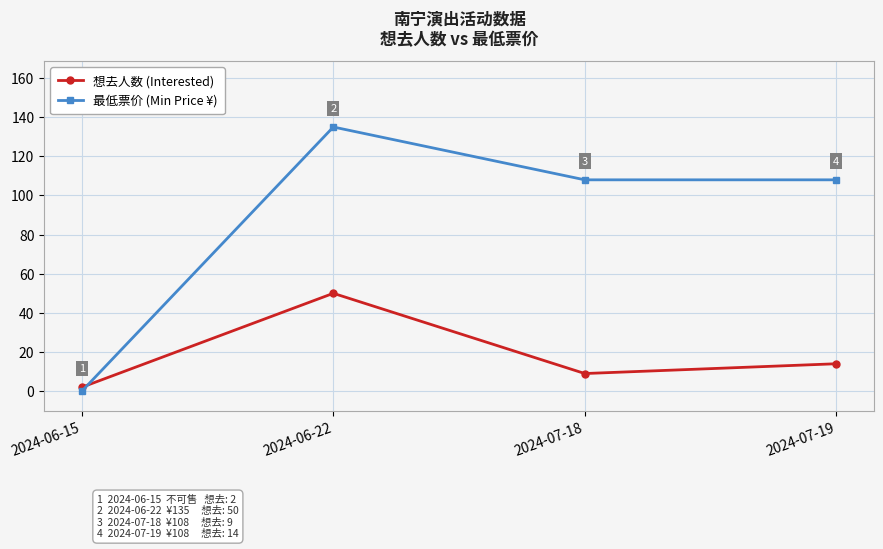

Where do 最低票价 (Min Price ¥) and 想去人数 (Interested) first cross each other?

2024-06-15 and 2024-06-22